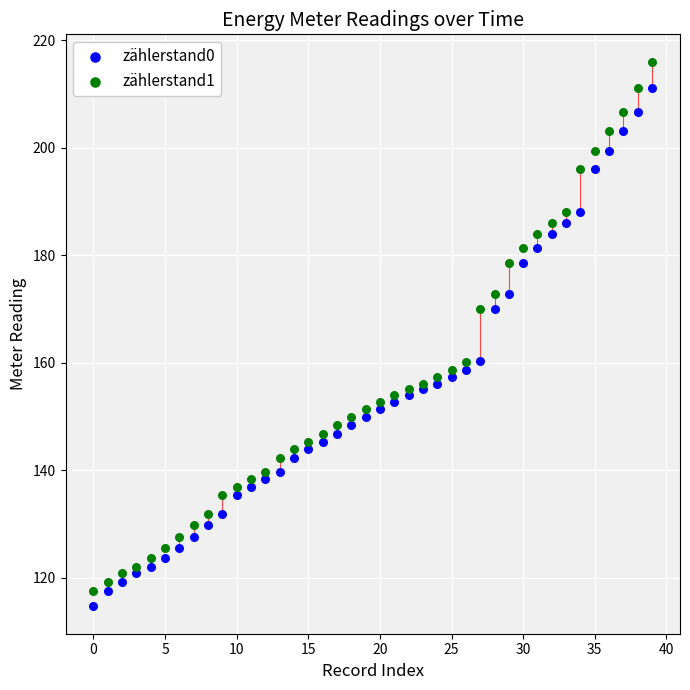

Which series reaches the minimum Y coordinate?

zählerstand0